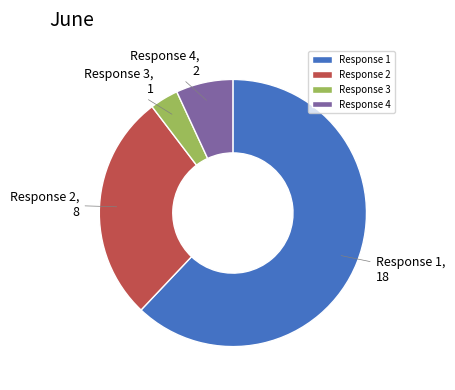

Which category accounts for the majority?

Response 1